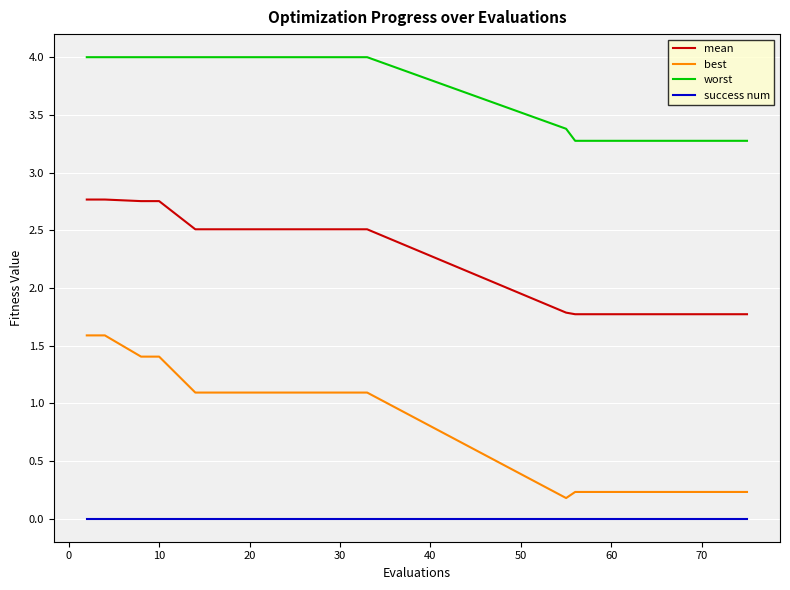

True or false: mean and worst cross at least once.

False